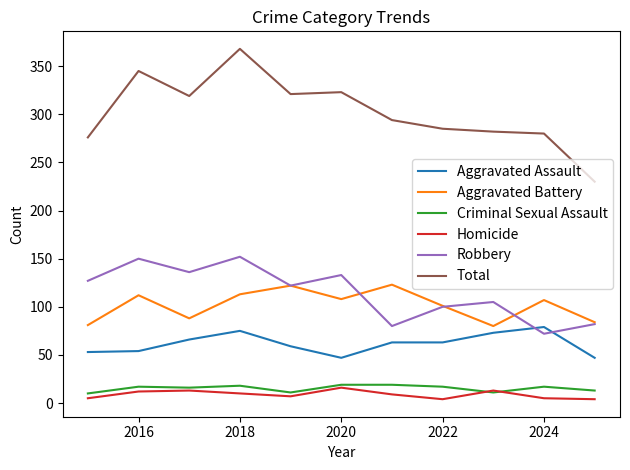

Which series has the widest spread of values?

Total